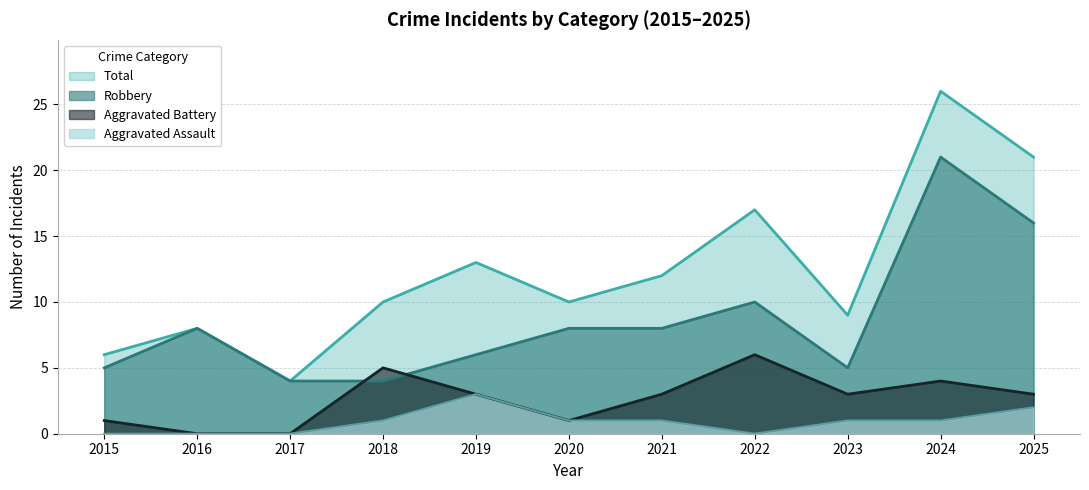

Reading left to right, what are all the values shown in this chart?

Aggravated Assault: 0	0	0	1	3	1	1	0	1	1	2
Aggravated Battery: 1	0	0	5	3	1	3	6	3	4	3
Robbery: 5	8	4	4	6	8	8	10	5	21	16
Total: 6	8	4	10	13	10	12	17	9	26	21